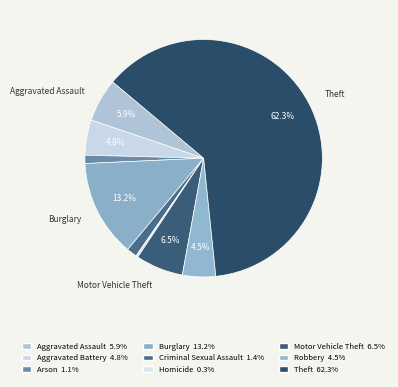

Which category accounts for the majority?

Theft